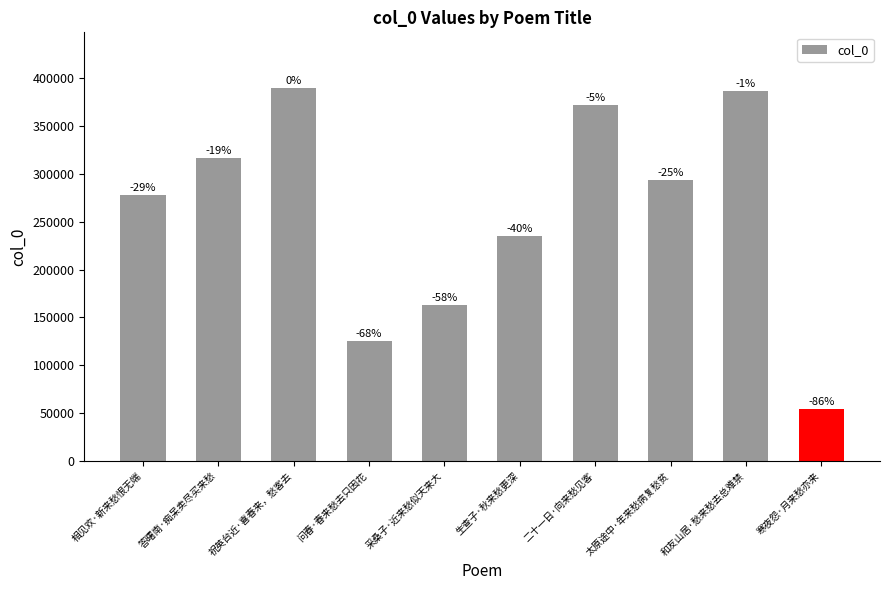

Are the bars horizontal?

No